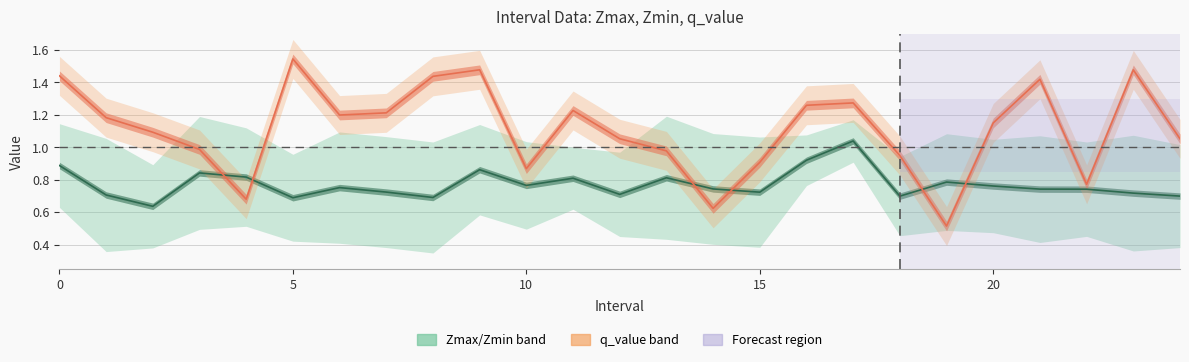

Reading left to right, list all the values displayed in this chart.

Zmax: 1.1	1.1	0.9	1.2	1.1	1.0	1.1	1.1	1.0	1.1	1.0	1.0	1.0	1.2	1.1	1.1	1.1	1.2	0.9	1.1	1.0	1.1	1.0	1.1	1.0
Zmin: 0.6	0.4	0.4	0.5	0.5	0.4	0.4	0.4	0.3	0.6	0.5	0.6	0.4	0.4	0.4	0.4	0.8	0.9	0.5	0.5	0.5	0.4	0.5	0.4	0.4
q_value: 1.4	1.2	1.1	1.0	0.7	1.5	1.2	1.2	1.4	1.5	0.9	1.2	1.1	1.0	0.6	0.9	1.3	1.3	0.9	0.5	1.2	1.4	0.8	1.5	1.1